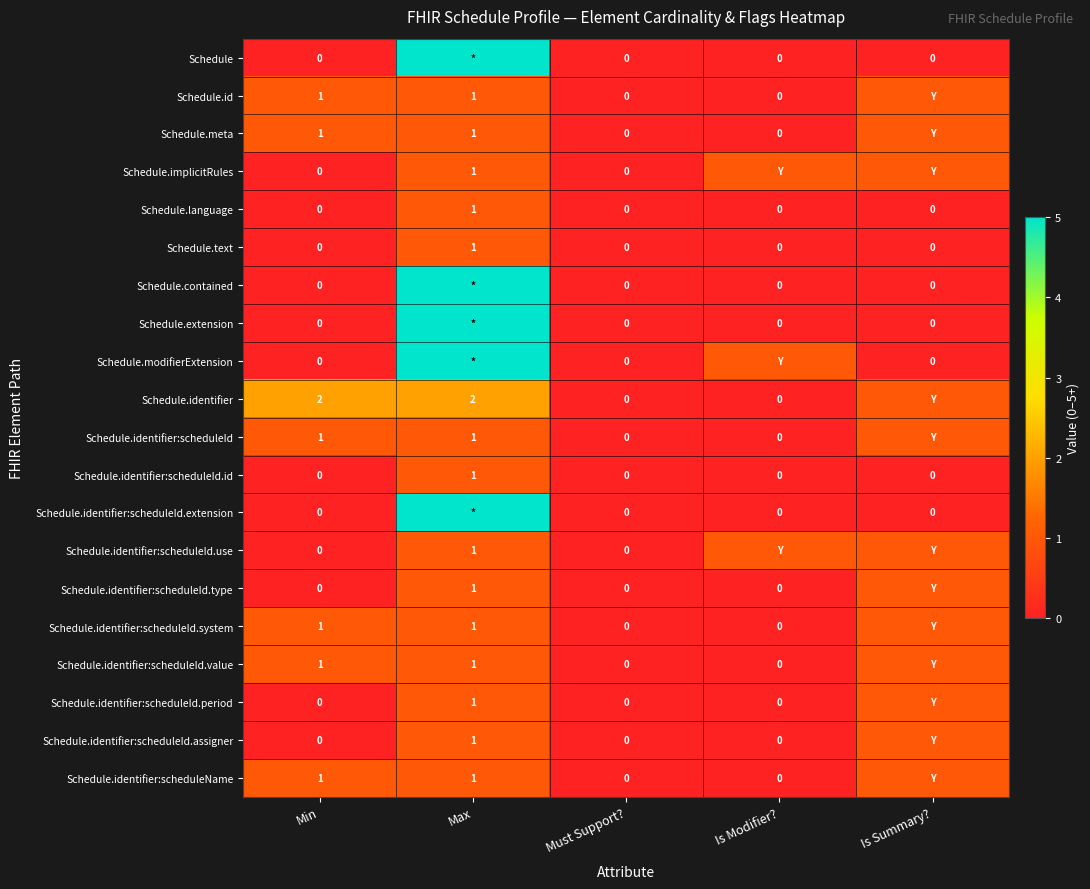

The Schedule.identifier:scheduleId.id series shows 1 at Min. True or false?

False